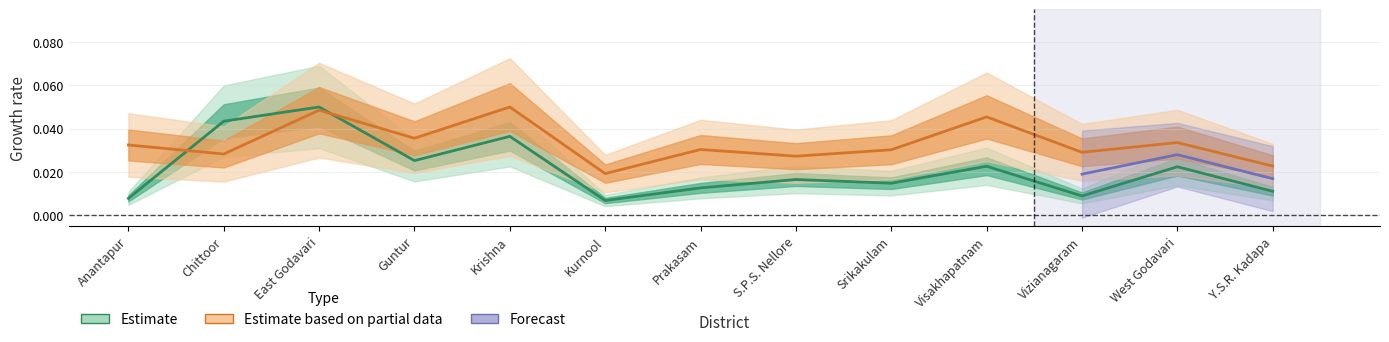

How many Estimate based on partial data values are between 0 and 1?

13